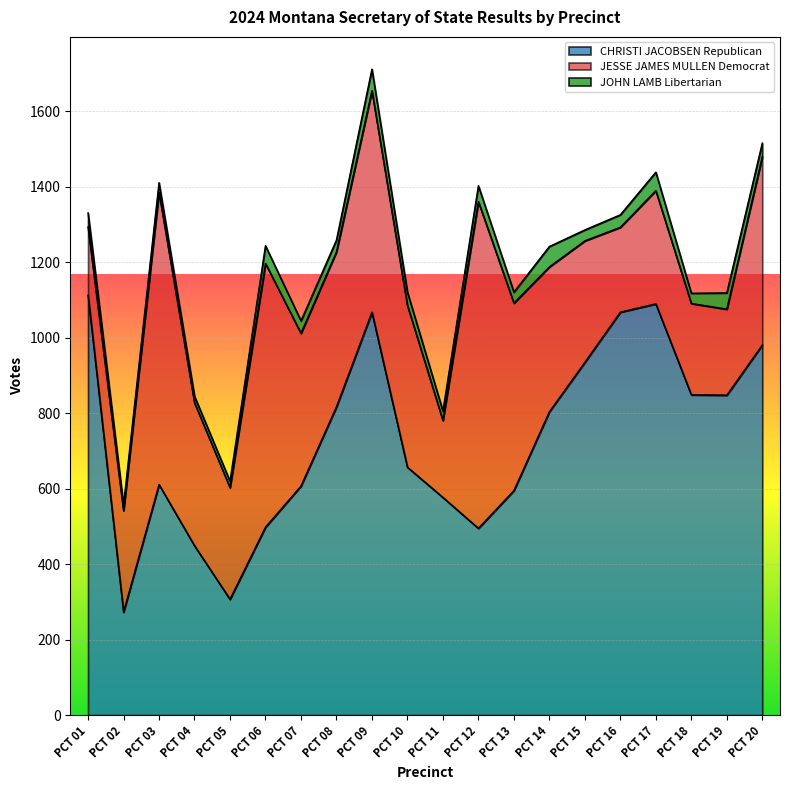

Rank the categories by CHRISTI JACOBSEN Republican value from highest to lowest.

PCT 01, PCT 17, PCT 09, PCT 16, PCT 20, PCT 15, PCT 18, PCT 19, PCT 08, PCT 14, PCT 10, PCT 03, PCT 07, PCT 13, PCT 11, PCT 06, PCT 12, PCT 04, PCT 05, PCT 02